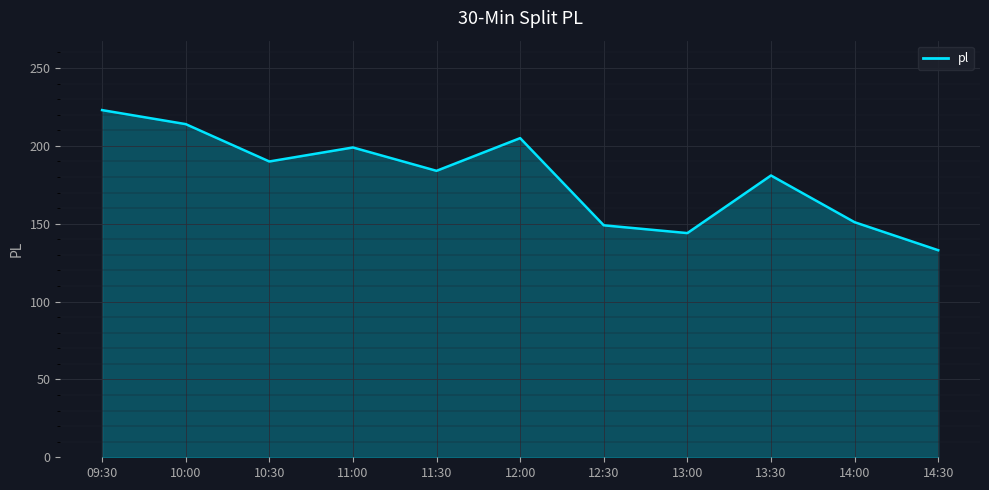

Where is the data nearest to the value 178?

13:30